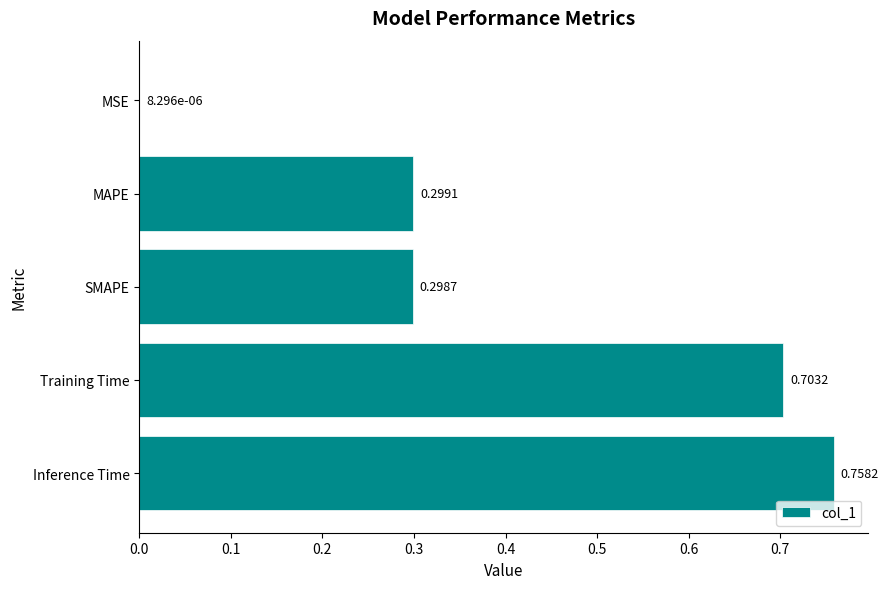

What is the sum of the values at Training Time and MAPE?

1.0